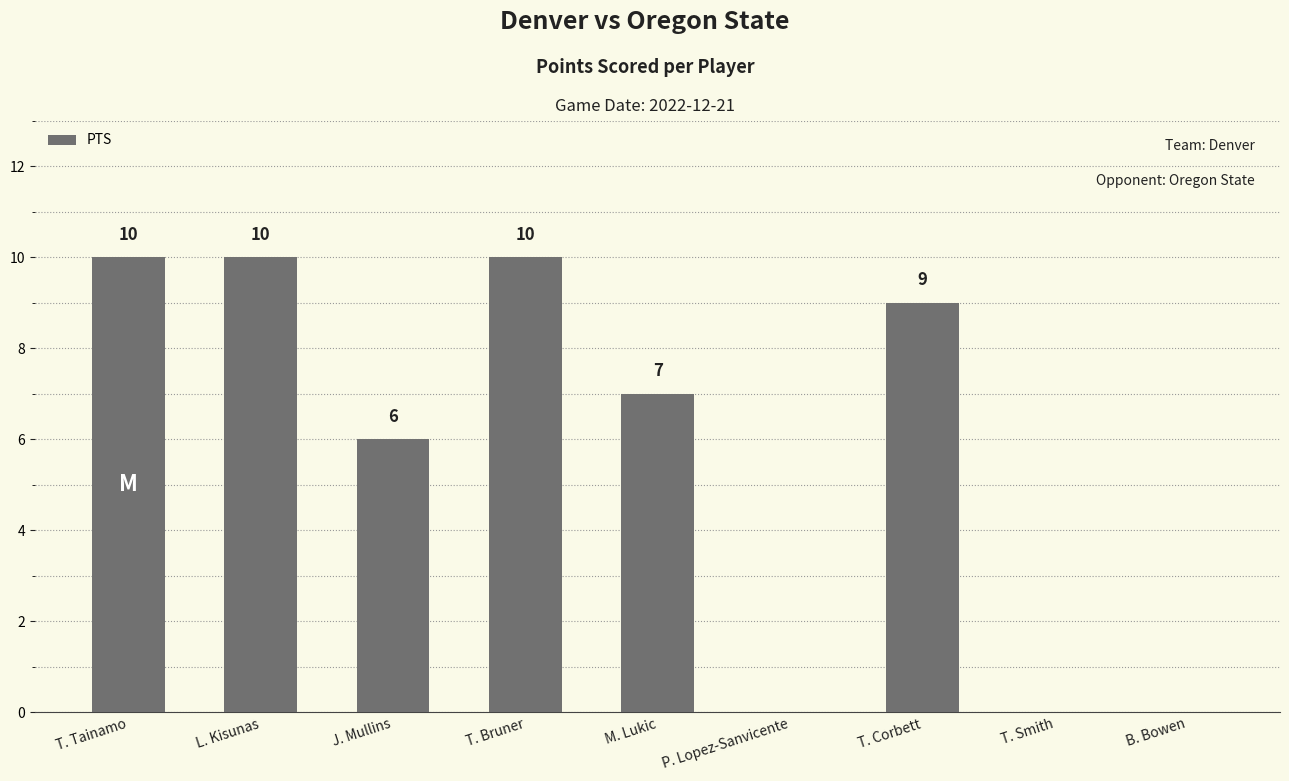

What is the greatest value displayed?

10